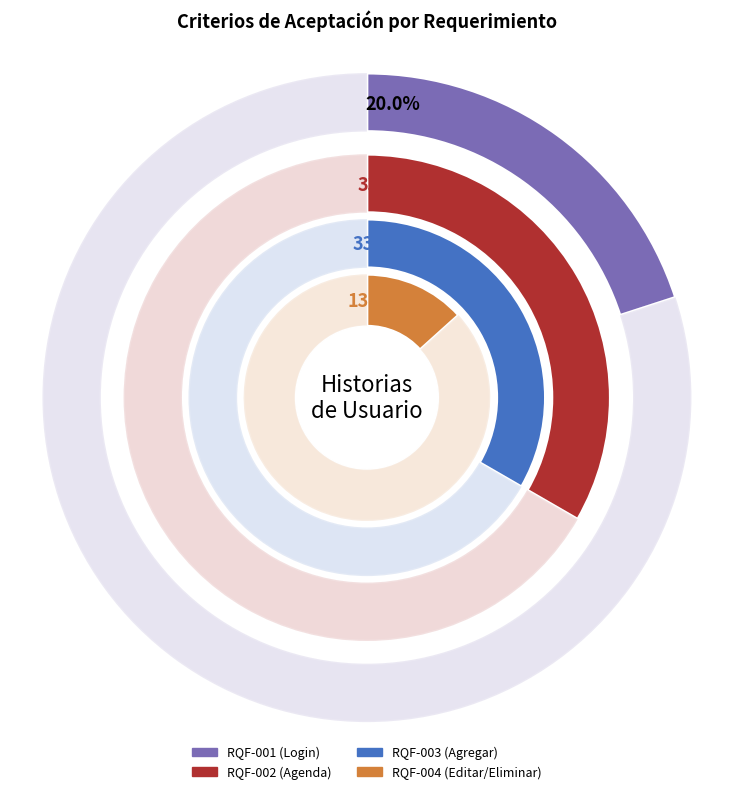

Approximately how many times larger is the value at RQF-003 (Agregar) compared to RQF-004 (Editar/Eliminar)?

2.5